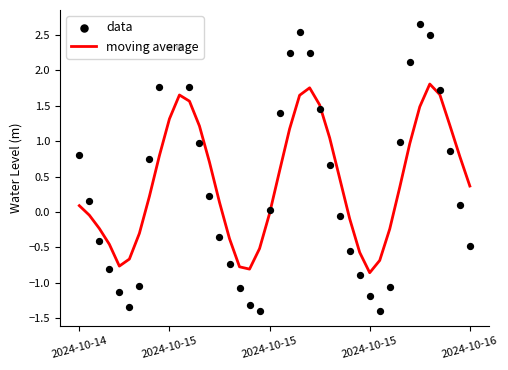

At how many categories does at least one series exceed 1?

16